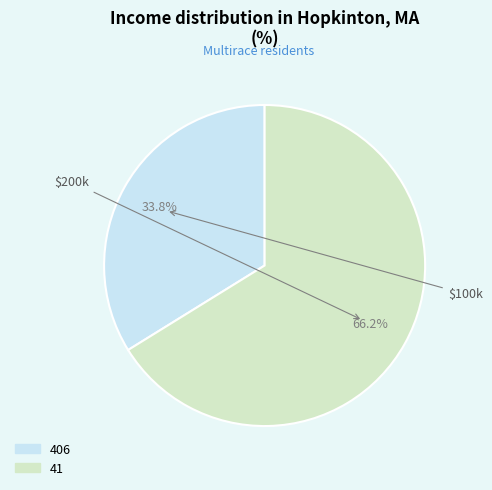

Between 406 and 41, which is larger?

41